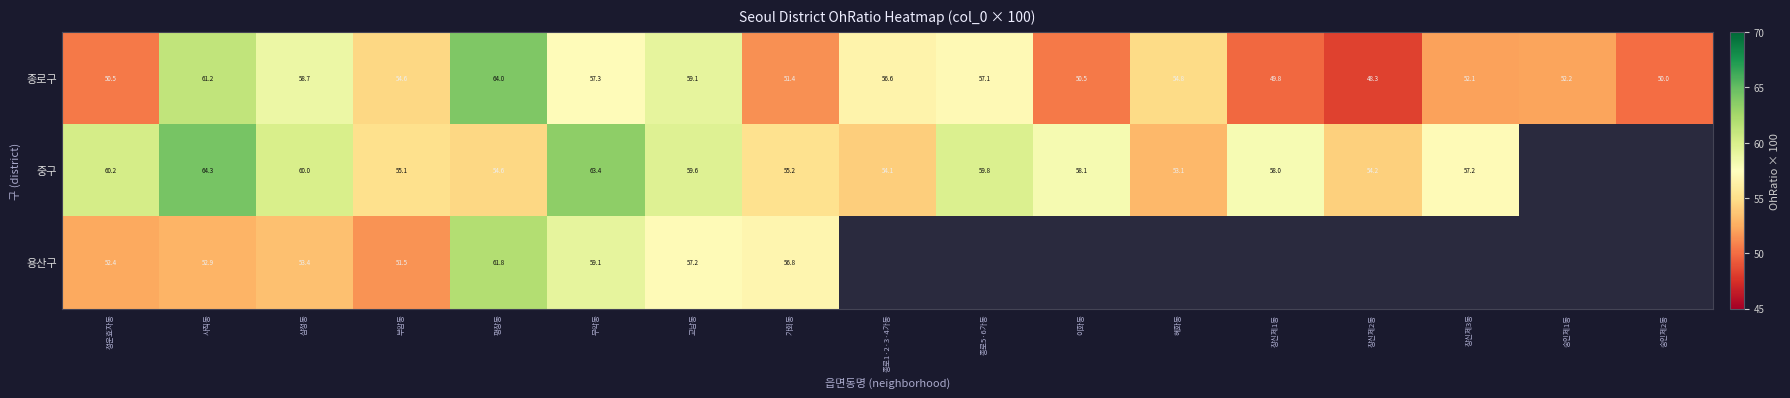

True or false: 중구 has a value of 30.7 at 무악동.

False